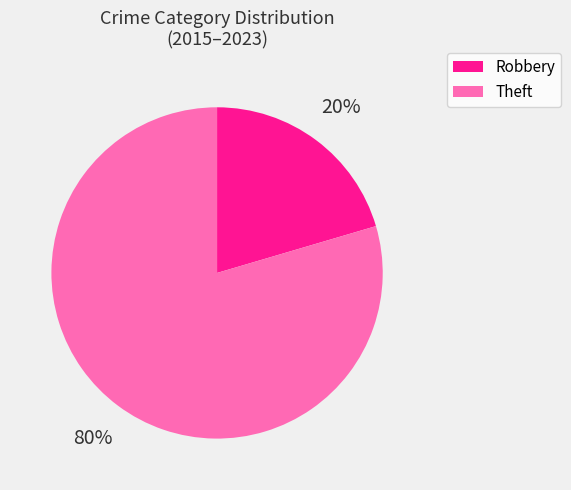

To the nearest percent, what percentage of the pie is Robbery?

20%